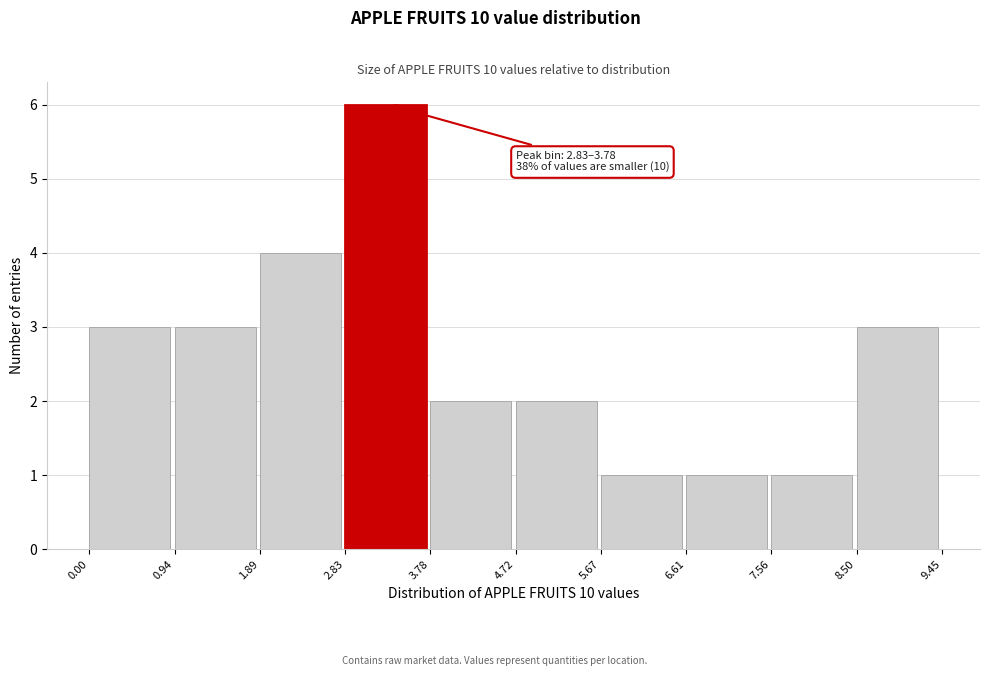

Over which range of the x-axis is the bar tallest?

2.83 to 3.78